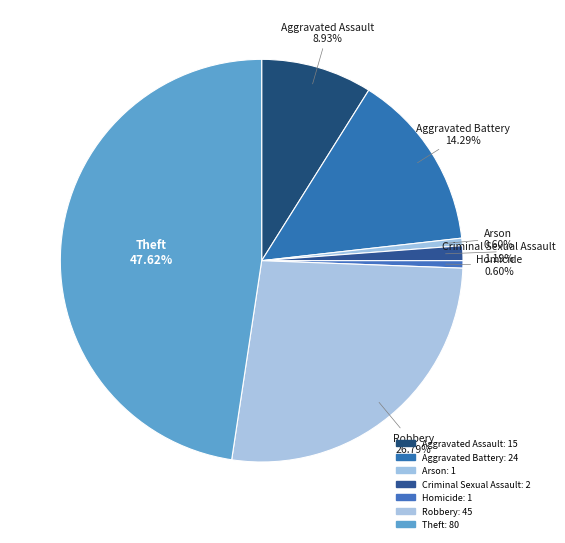

Is Criminal Sexual Assault the majority of the pie?

No